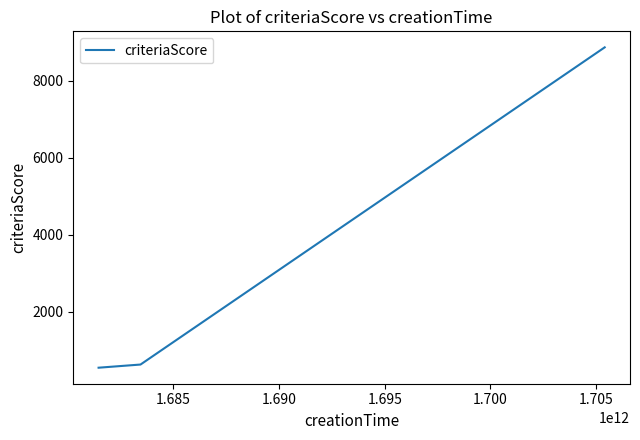

What is the sum of all values?

10048